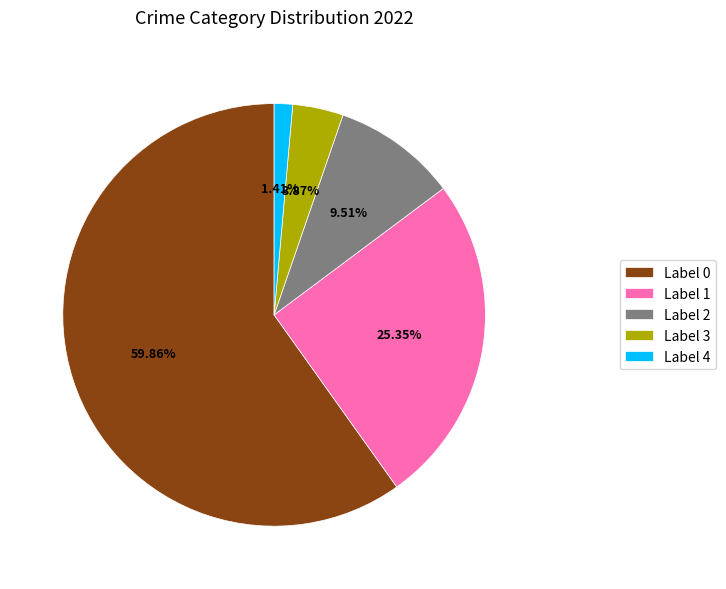

What is the ratio of the value at Label 1 to the value at Label 0?

0.4